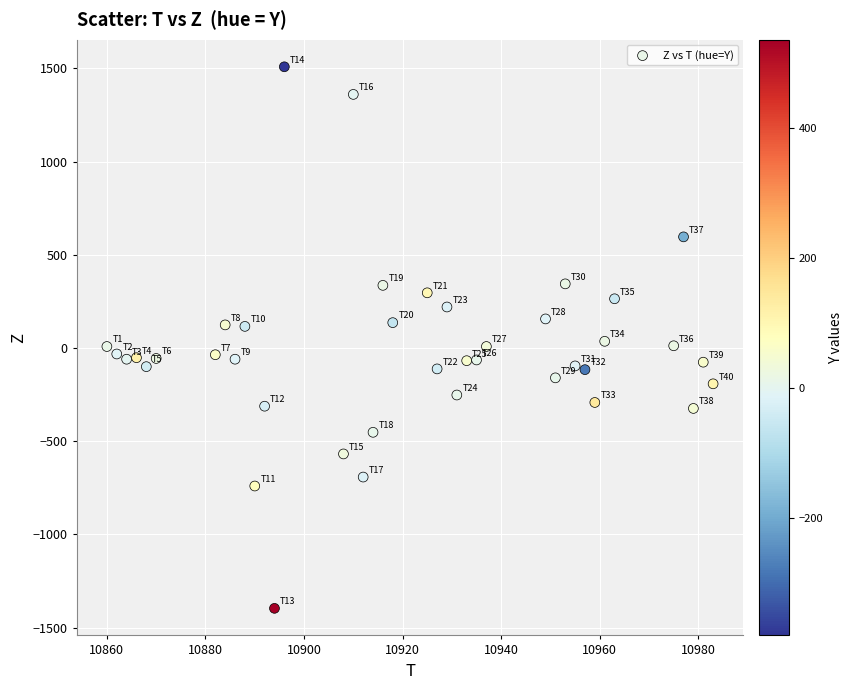

What is the range of Y values (max minus min)?

2904